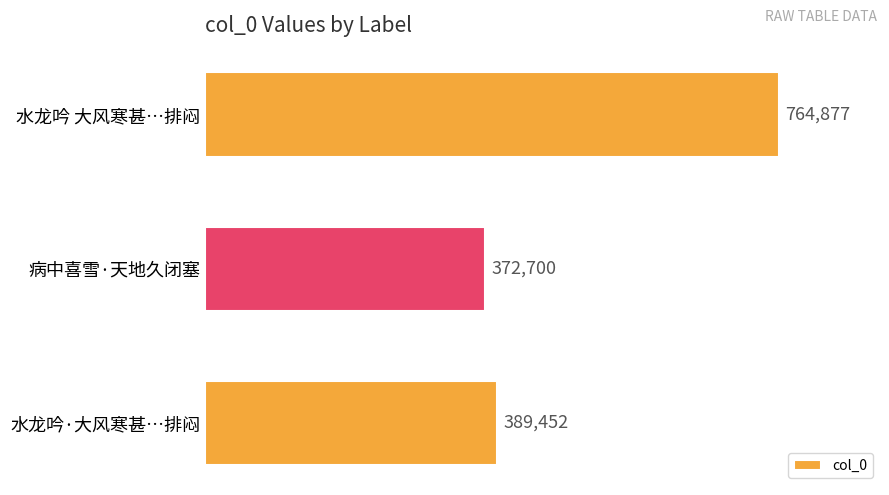

How many bars are there in total?

3